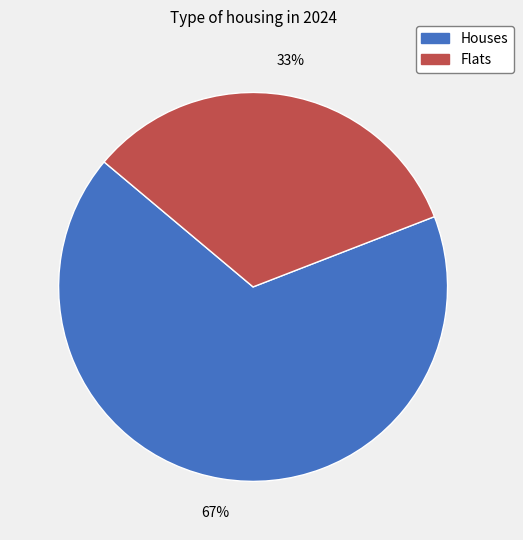

Is there any slice that represents more than half of the pie?

Yes